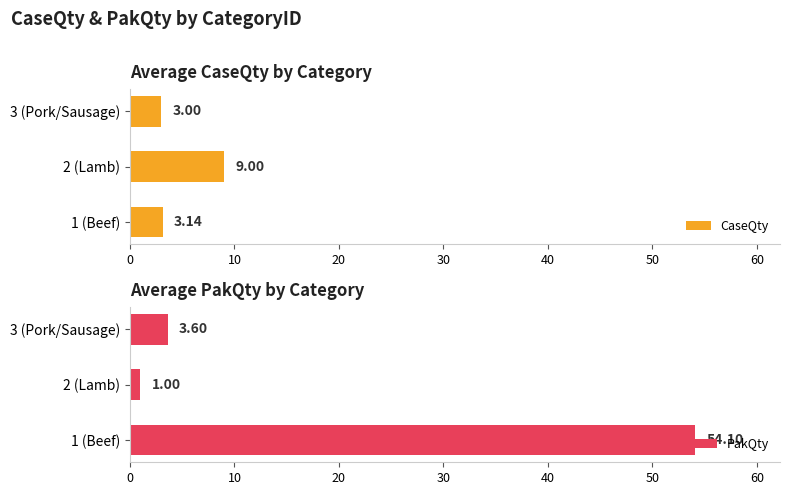

Rank the series by their maximum value, from highest to lowest.

PakQty, CaseQty